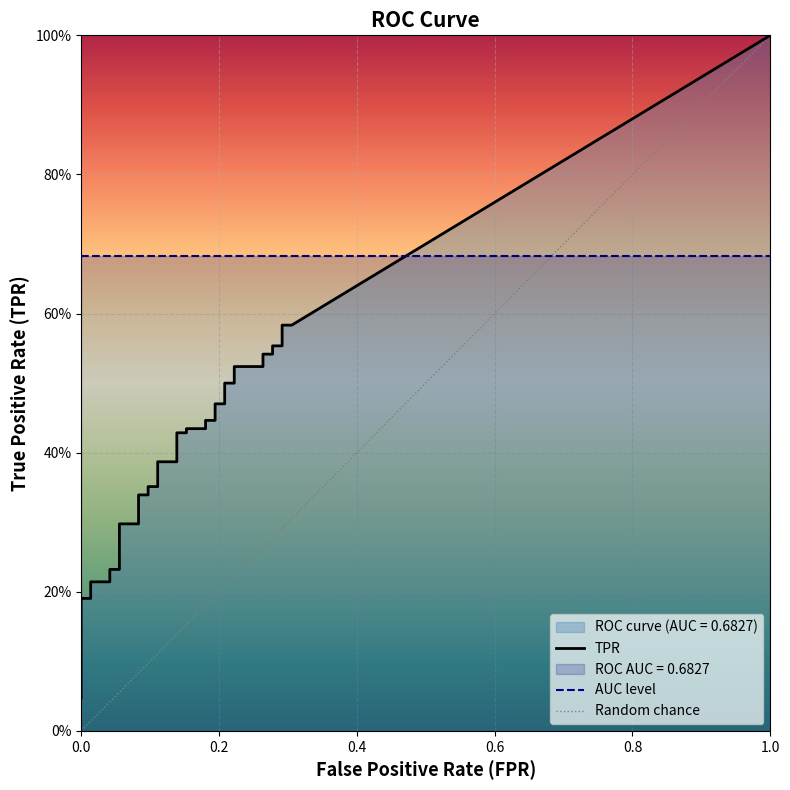

Which series changed the most between 11 and 17?

tpr